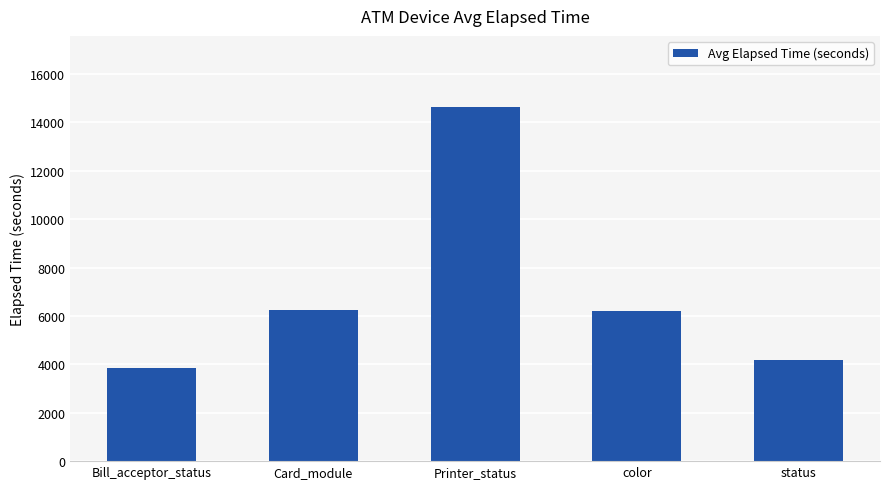

True or false: the data shows 4289 at color.

False